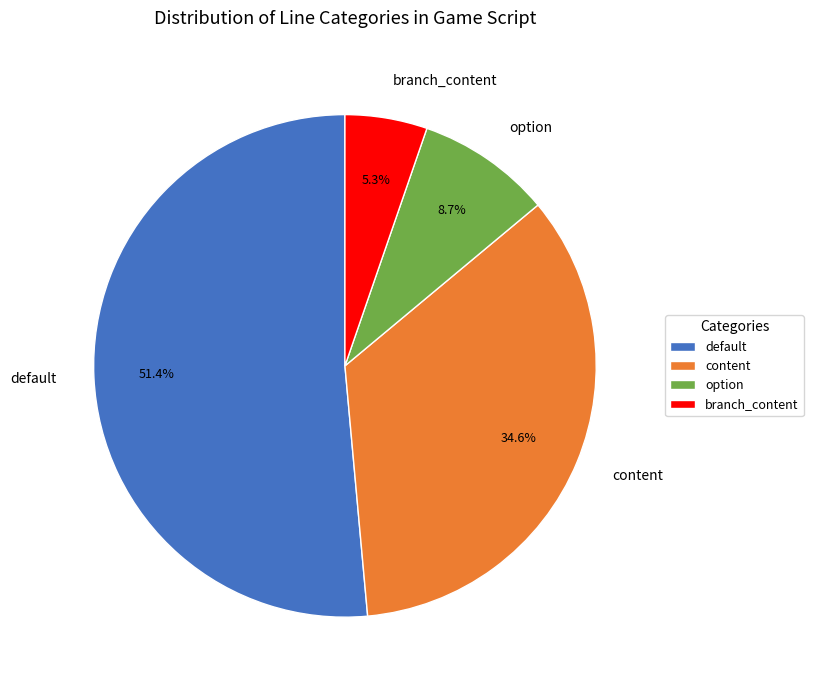

Count the number of slices in the pie.

4